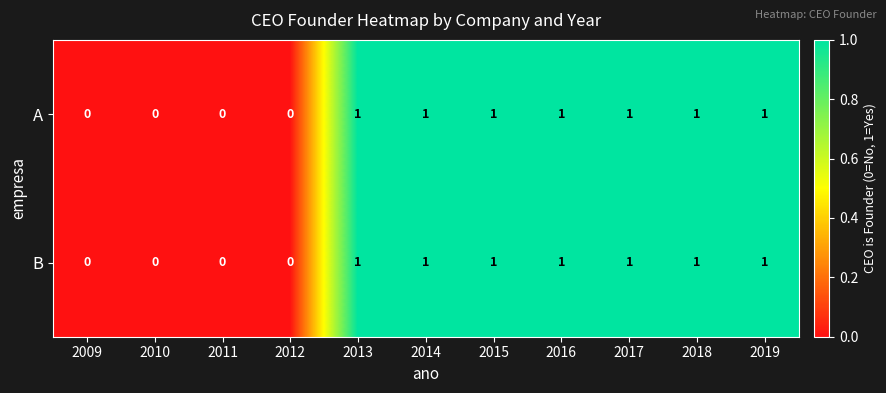

The B series shows 0 at 2009. True or false?

True